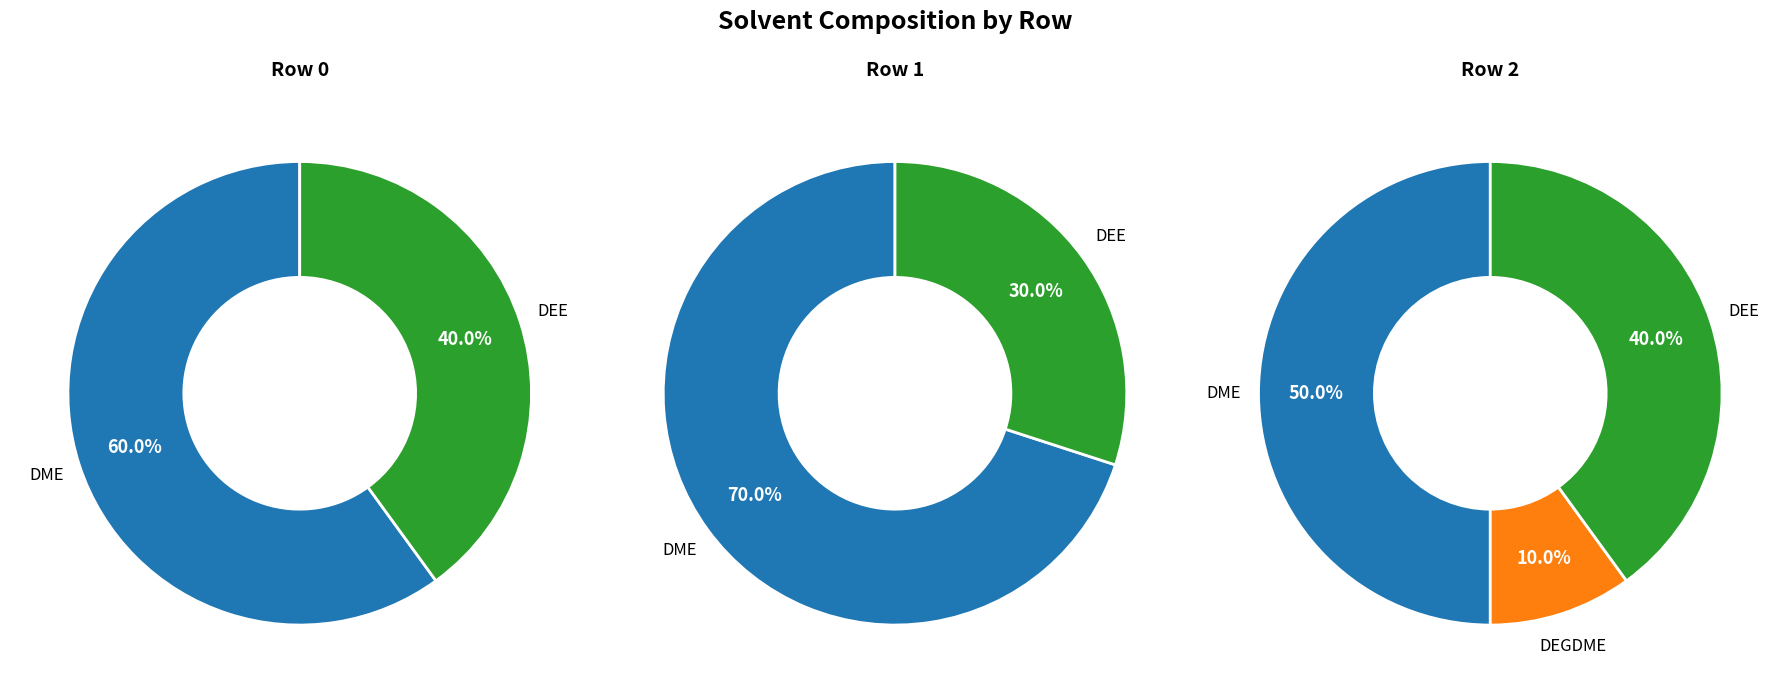

Rank the series by their average value, from lowest to highest.

DEGDME, DEE, DME